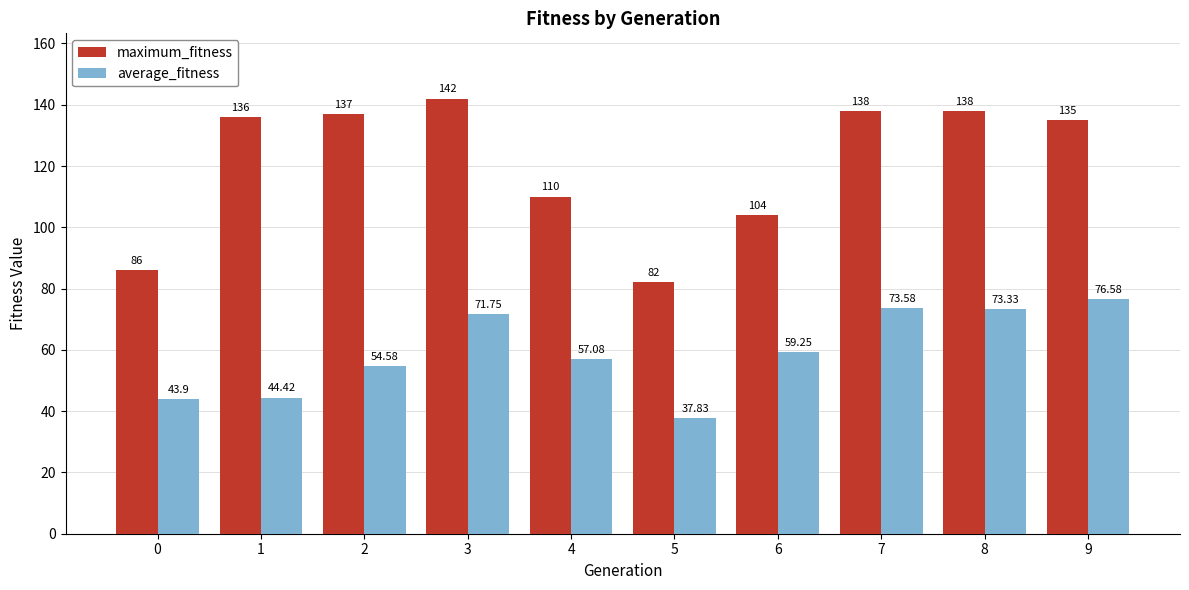

The maximum_fitness series shows 136.0 at 1. True or false?

True